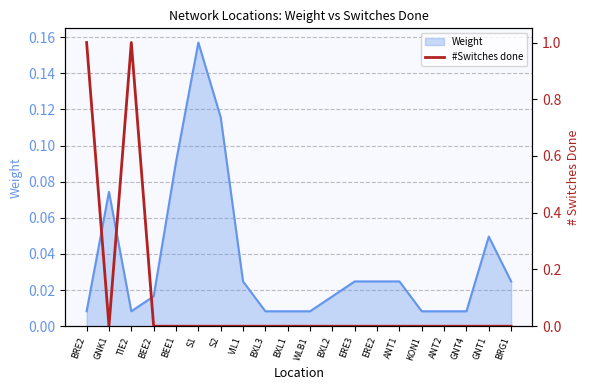

How many lines are shown in the chart?

1